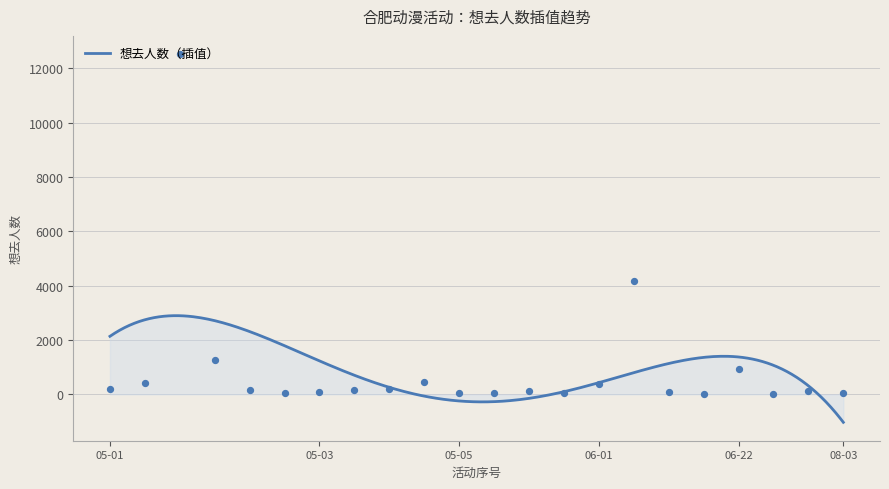

What is the minimum value for 想去人数（插值）?

-1030.8